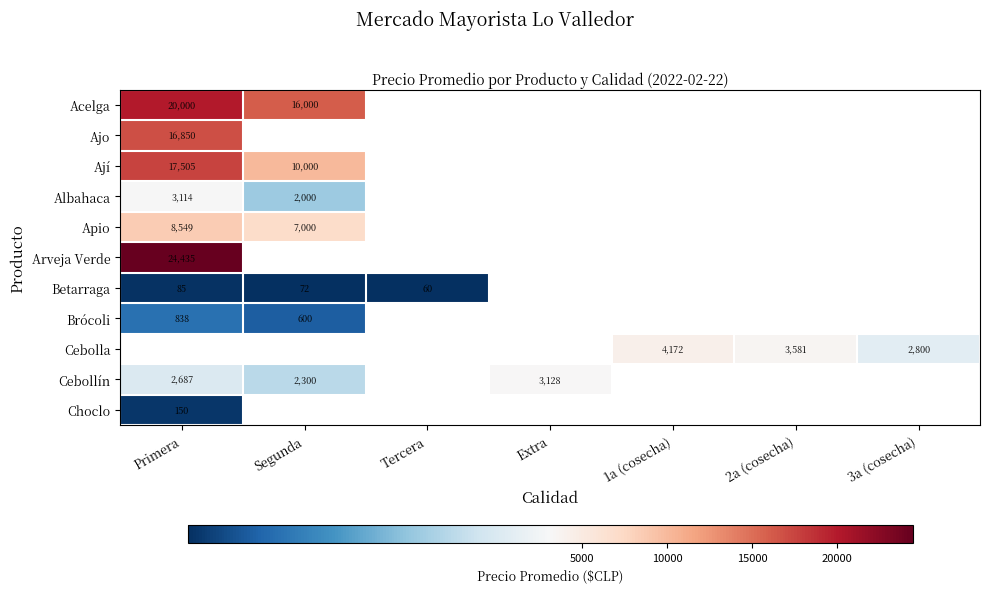

Is the value of Choclo at Primera greater than the value of Ajo at Primera?

No